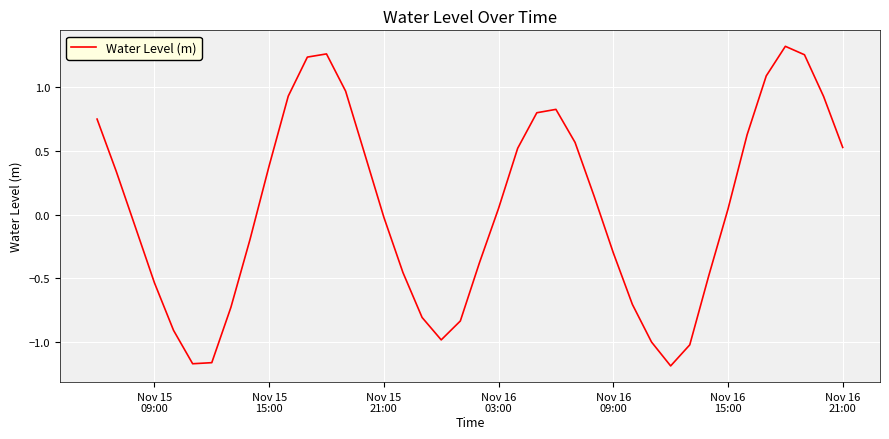

What is the difference between the maximum and minimum values?

2.5